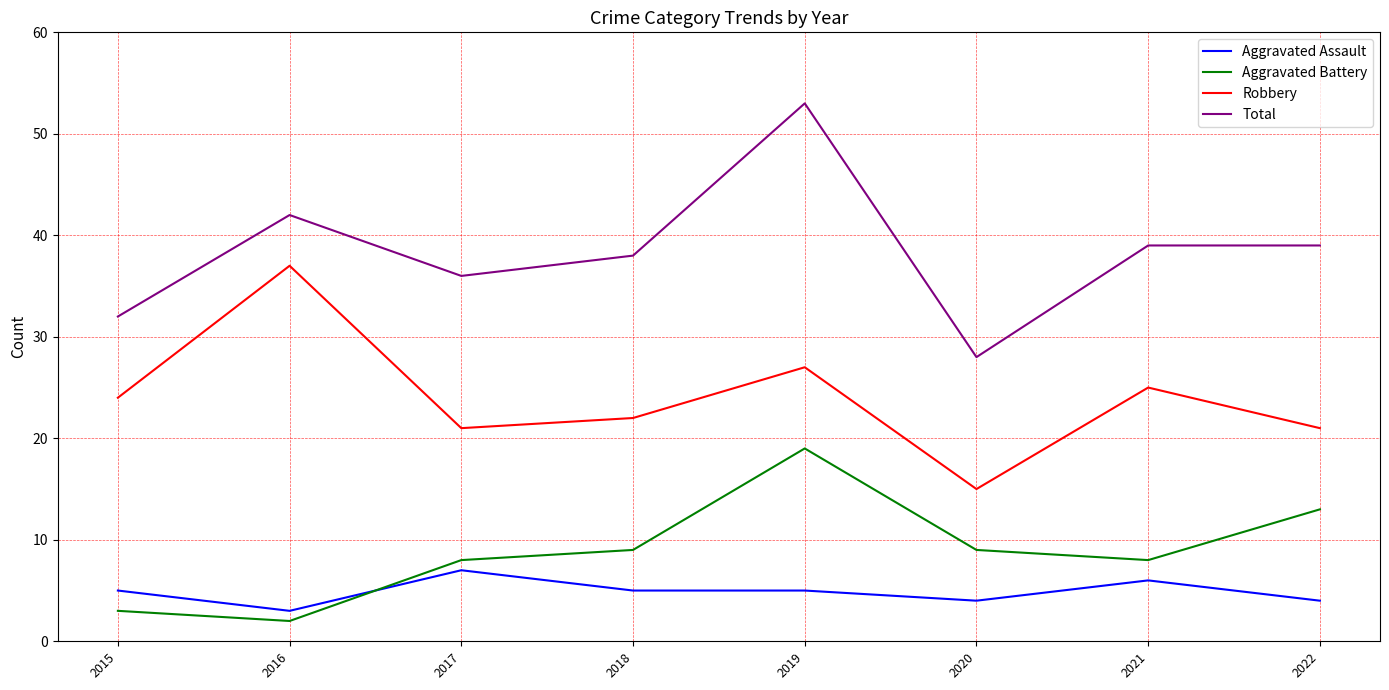

In Robbery, how many points are lower than both neighbors (excluding endpoints)?

2